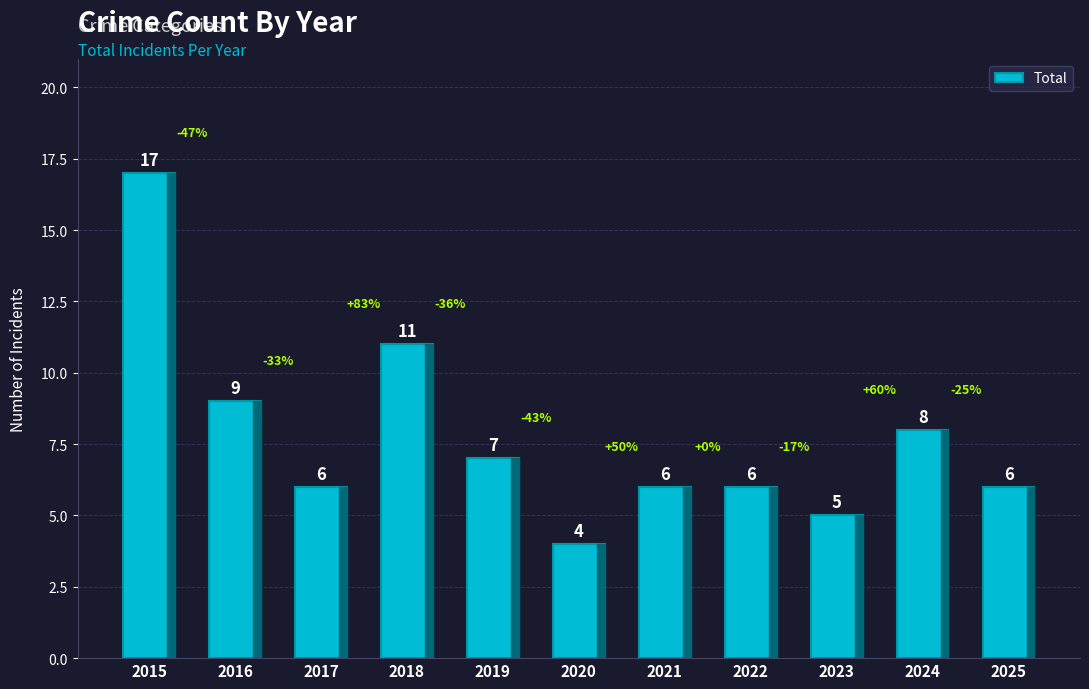

Where does the data first go above 6?

2015